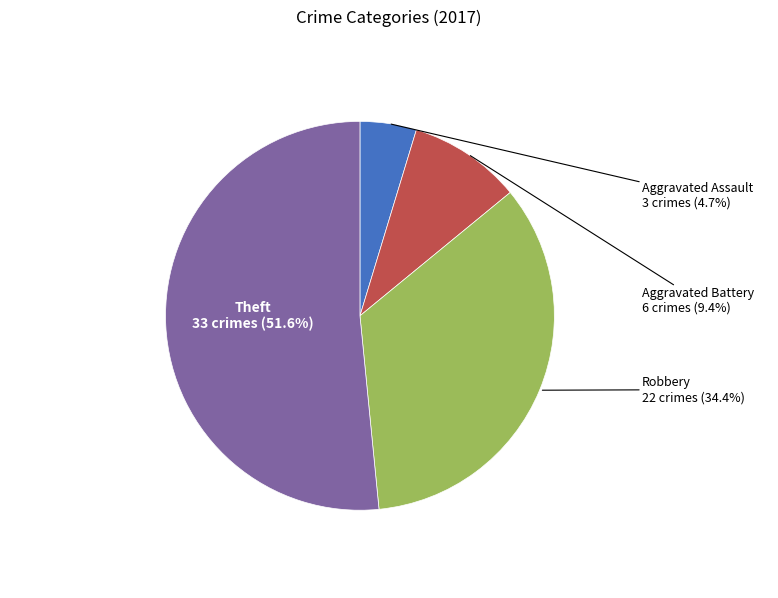

To the nearest percent, what percentage of the pie is Aggravated Assault?

5%